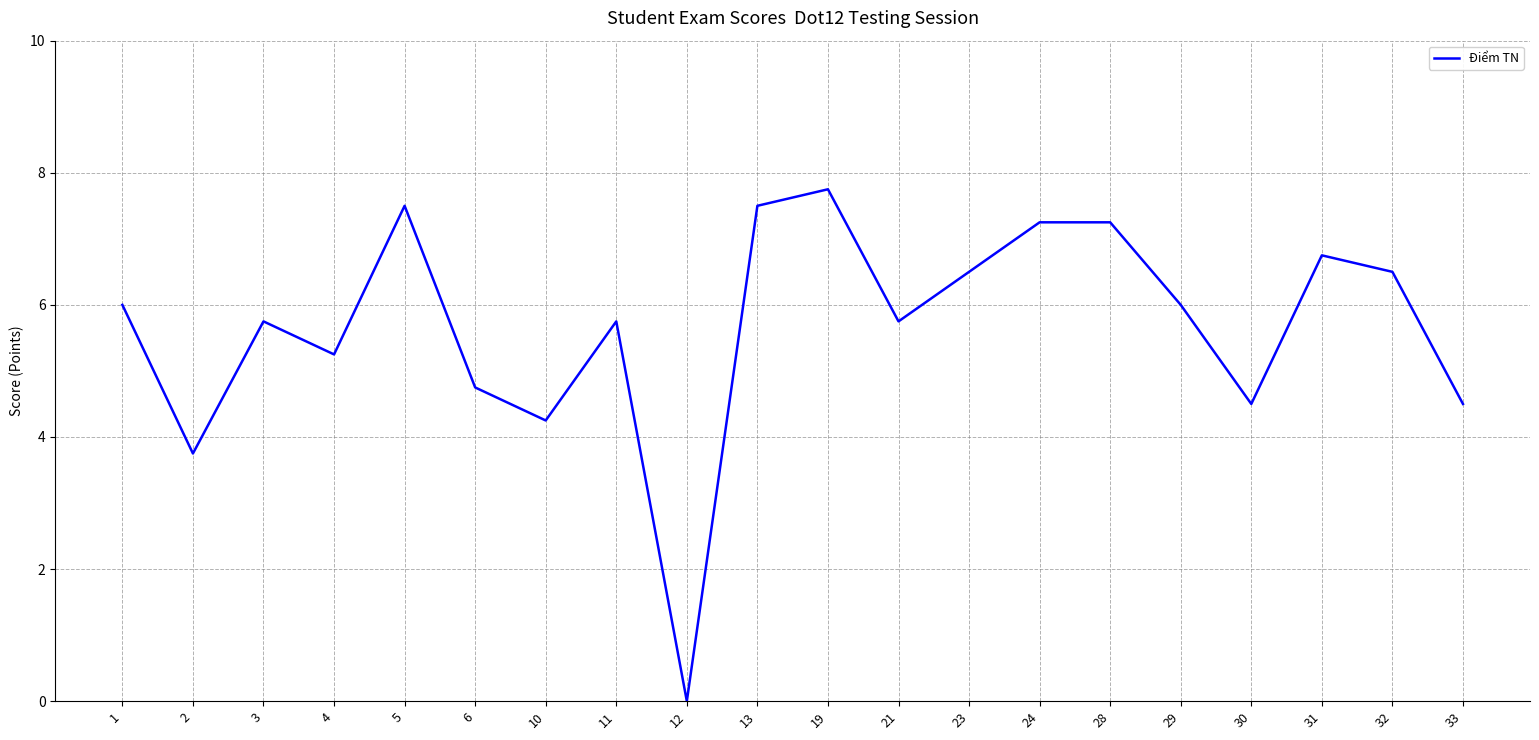

Which has a higher value, 19 or 28?

19